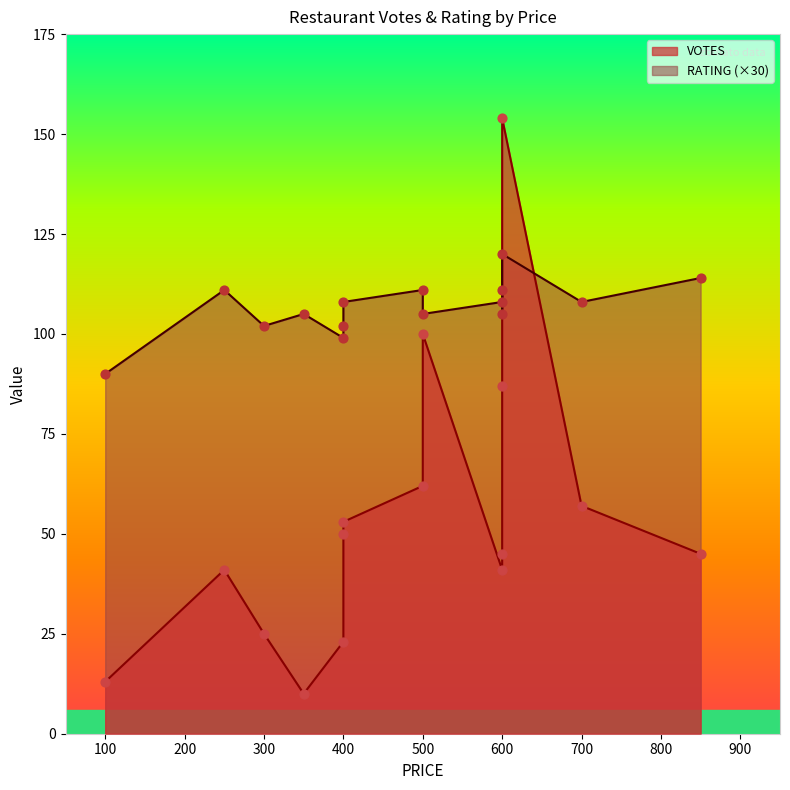

Which series has the widest spread of Y values?

VOTES